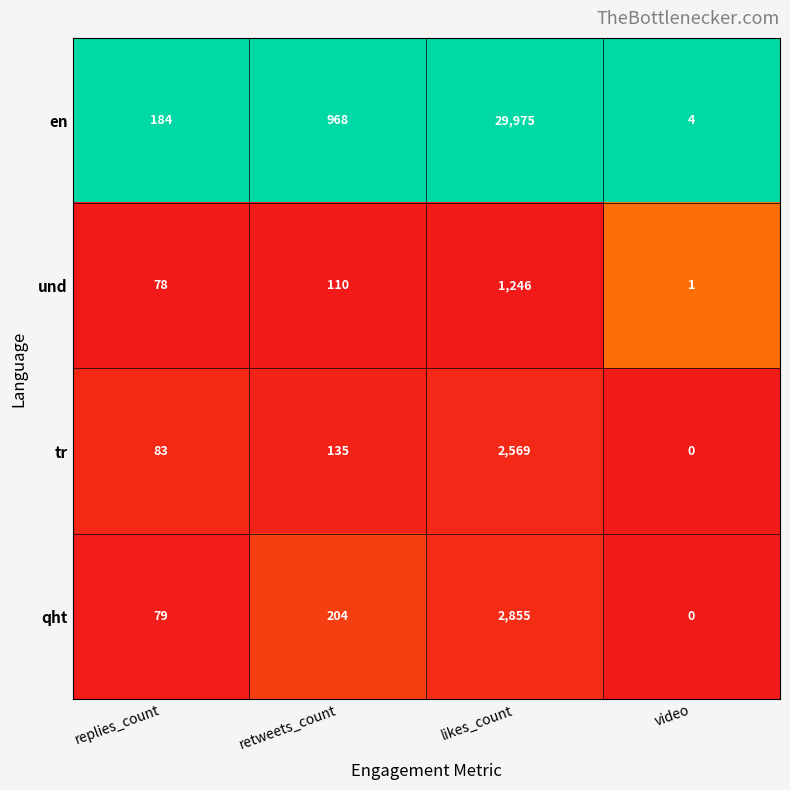

Reading right to left, extract all data points from this chart.

en: 4	29975	968	184
und: 1	1246	110	78
tr: 0	2569	135	83
qht: 0	2855	204	79